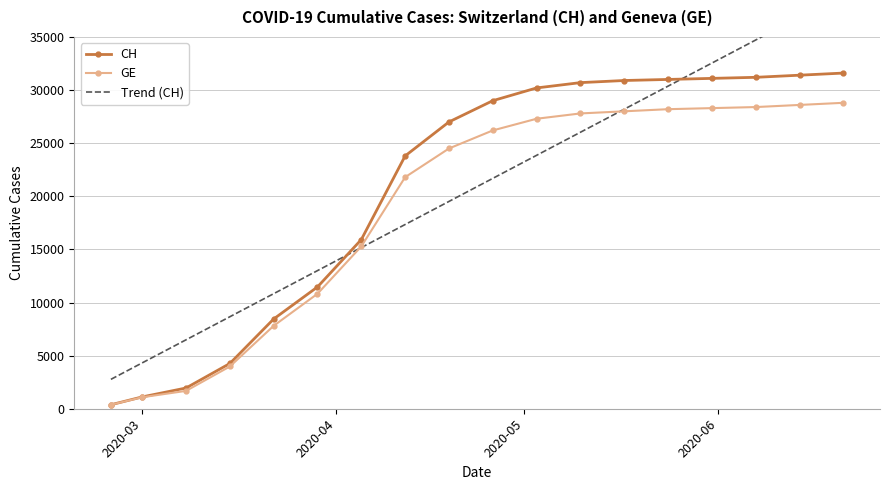

What is the value of the CH point at the 7th from the left?

15926